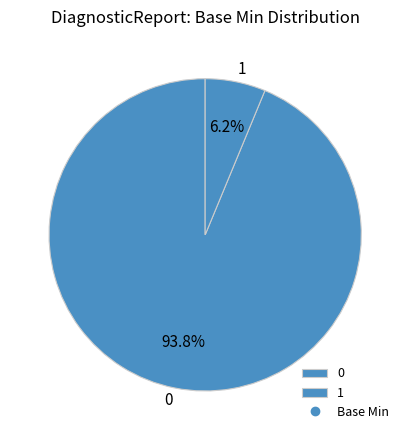

To the nearest percent, what is the average slice percentage?

50%